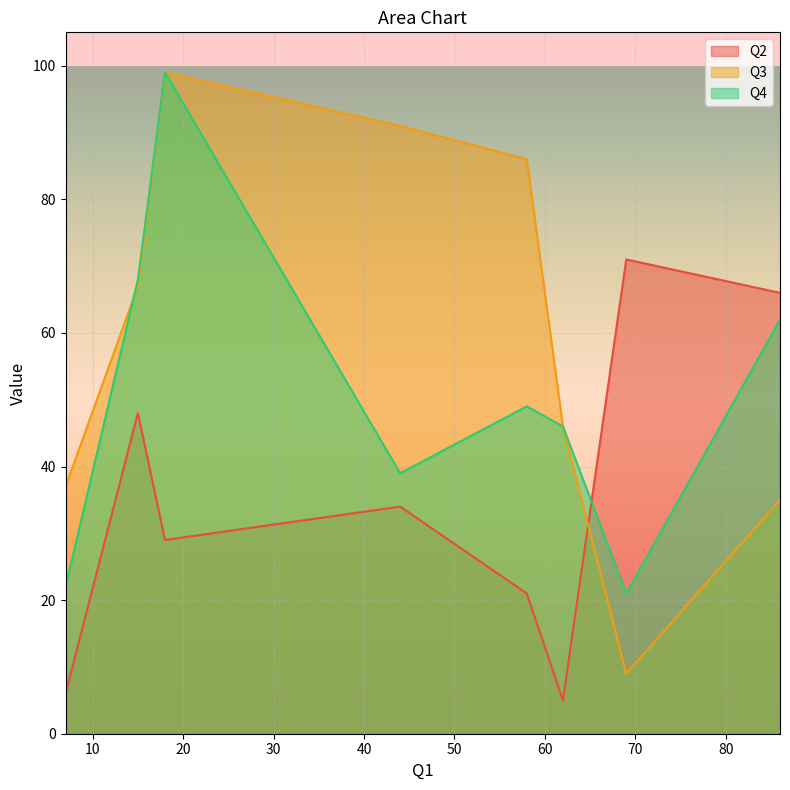

Which series ends up on top after the final intersection of Q2 and Q3?

Q2